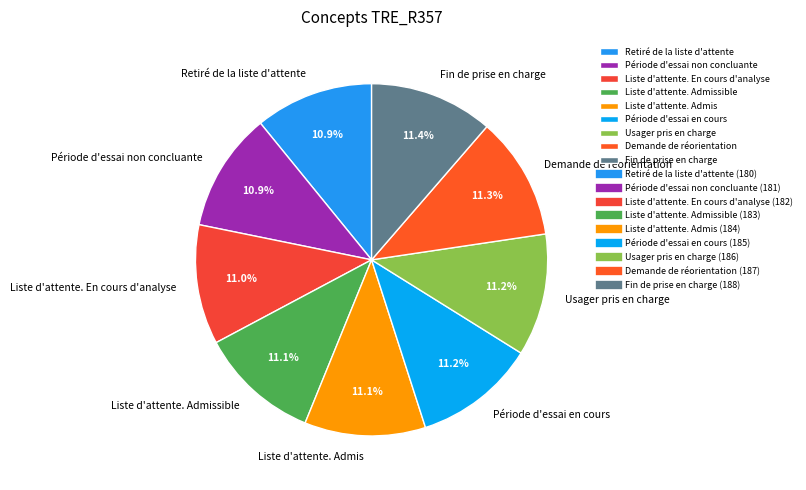

Approximately how many times larger is the value at Période d'essai non concluante compared to Usager pris en charge?

1.0